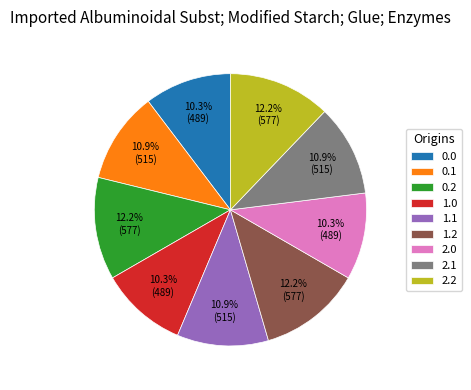

Is there a majority slice in this chart?

No